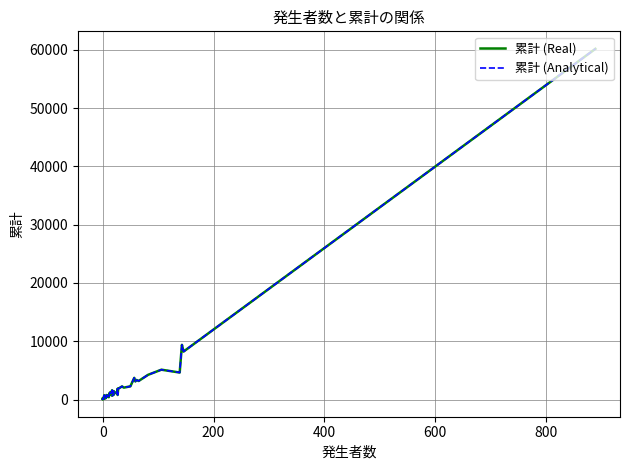

Reading left to right, transcribe all the data shown in this chart.

累計 (Real): 150	61	67	92	439	745	164	270	775	753	526	647	401	1212	878	823	932	1598	657	839	1453	1110	1239	1258	1862	785	1845	2262	2045	2267	3726	3109	3360	3191	4247	5125	4635	9389	8239	60170
累計 (Analytical): 150	61	67	92	439	745	164	270	775	753	526	647	401	1212	878	823	932	1598	657	839	1453	1110	1239	1258	1862	785	1845	2262	2045	2267	3726	3109	3360	3191	4247	5125	4635	9389	8239	60170